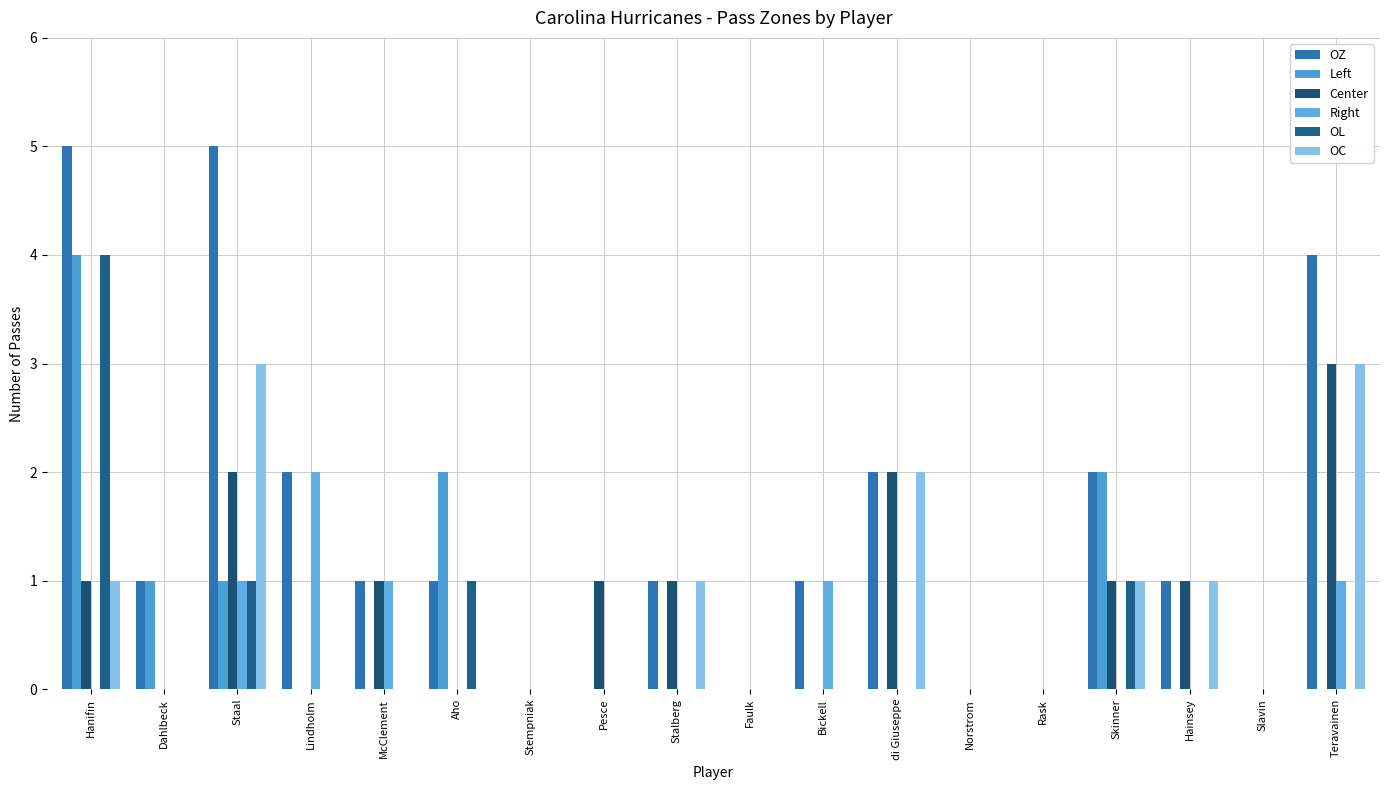

Reading right to left, list all the values displayed in this chart.

OZ: Teravainen=4	Slavin=0	Hainsey=1	Skinner=2	Rask=0	Norstrom=0	di Giuseppe=2	Bickell=1	Faulk=0	Stalberg=1	Pesce=0	Stempniak=0	Aho=1	McClement=1	Lindholm=2	Staal=5	Dahlbeck=1	Hanifin=5
Left: Teravainen=0	Slavin=0	Hainsey=0	Skinner=2	Rask=0	Norstrom=0	di Giuseppe=0	Bickell=0	Faulk=0	Stalberg=0	Pesce=0	Stempniak=0	Aho=2	McClement=0	Lindholm=0	Staal=1	Dahlbeck=1	Hanifin=4
Center: Teravainen=3	Slavin=0	Hainsey=1	Skinner=1	Rask=0	Norstrom=0	di Giuseppe=2	Bickell=0	Faulk=0	Stalberg=1	Pesce=1	Stempniak=0	Aho=0	McClement=1	Lindholm=0	Staal=2	Dahlbeck=0	Hanifin=1
Right: Teravainen=1	Slavin=0	Hainsey=0	Skinner=0	Rask=0	Norstrom=0	di Giuseppe=0	Bickell=1	Faulk=0	Stalberg=0	Pesce=0	Stempniak=0	Aho=0	McClement=1	Lindholm=2	Staal=1	Dahlbeck=0	Hanifin=0
OL: Teravainen=0	Slavin=0	Hainsey=0	Skinner=1	Rask=0	Norstrom=0	di Giuseppe=0	Bickell=0	Faulk=0	Stalberg=0	Pesce=0	Stempniak=0	Aho=1	McClement=0	Lindholm=0	Staal=1	Dahlbeck=0	Hanifin=4
OC: Teravainen=3	Slavin=0	Hainsey=1	Skinner=1	Rask=0	Norstrom=0	di Giuseppe=2	Bickell=0	Faulk=0	Stalberg=1	Pesce=0	Stempniak=0	Aho=0	McClement=0	Lindholm=0	Staal=3	Dahlbeck=0	Hanifin=1